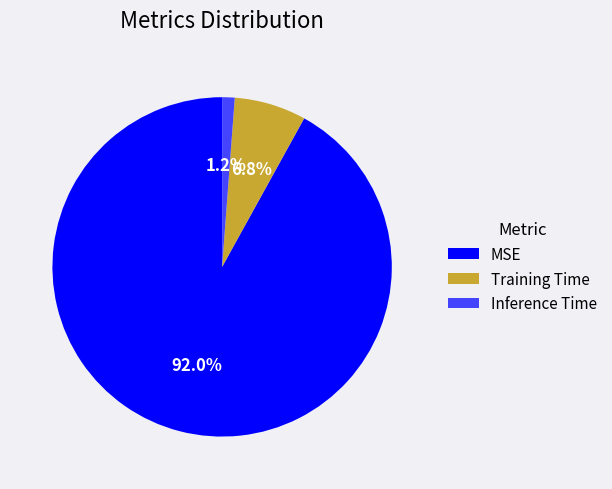

Rank the categories by value from highest to lowest.

MSE, Training Time, Inference Time